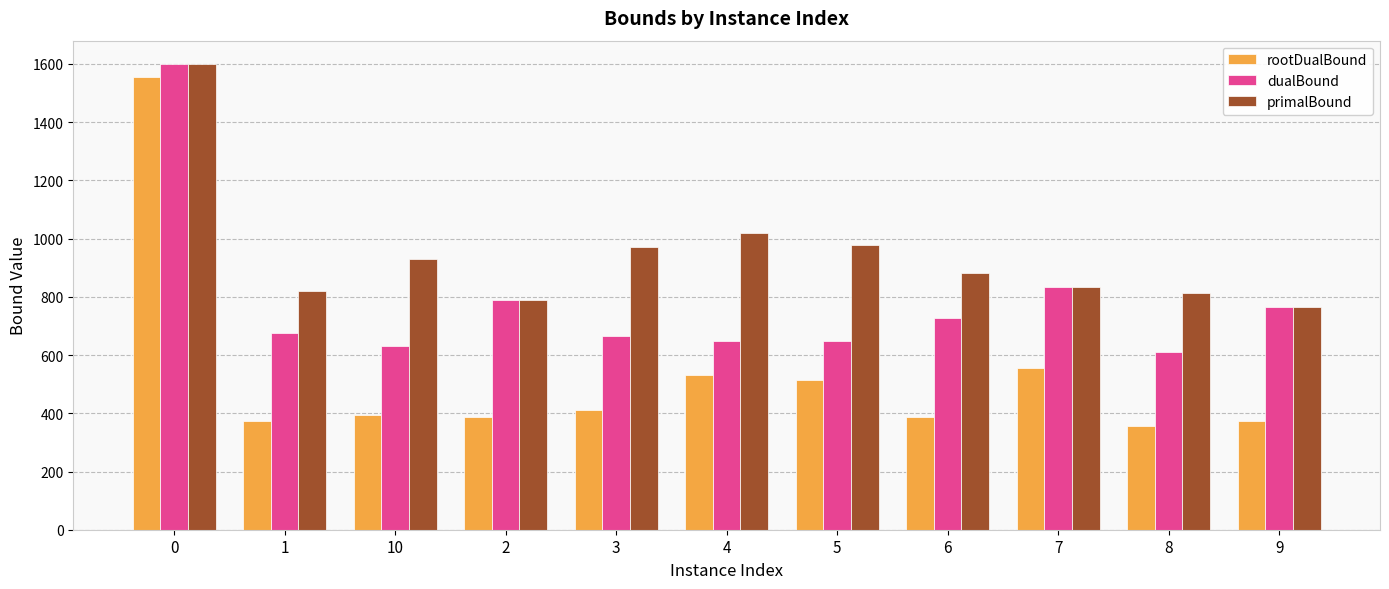

At how many categories does at least one series exceed 707?

11